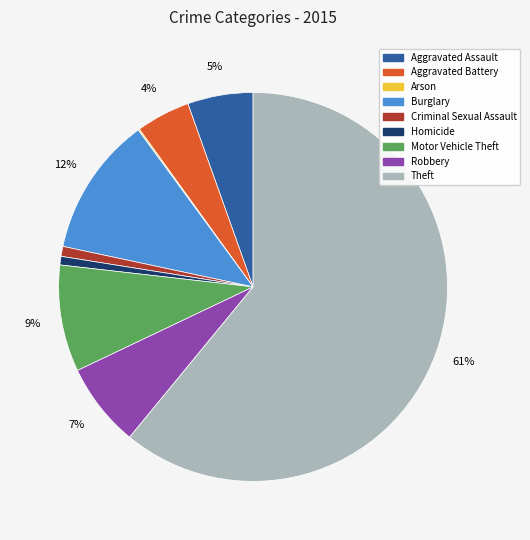

To the nearest percent, what is the combined percentage of Burglary and Aggravated Battery?

16%